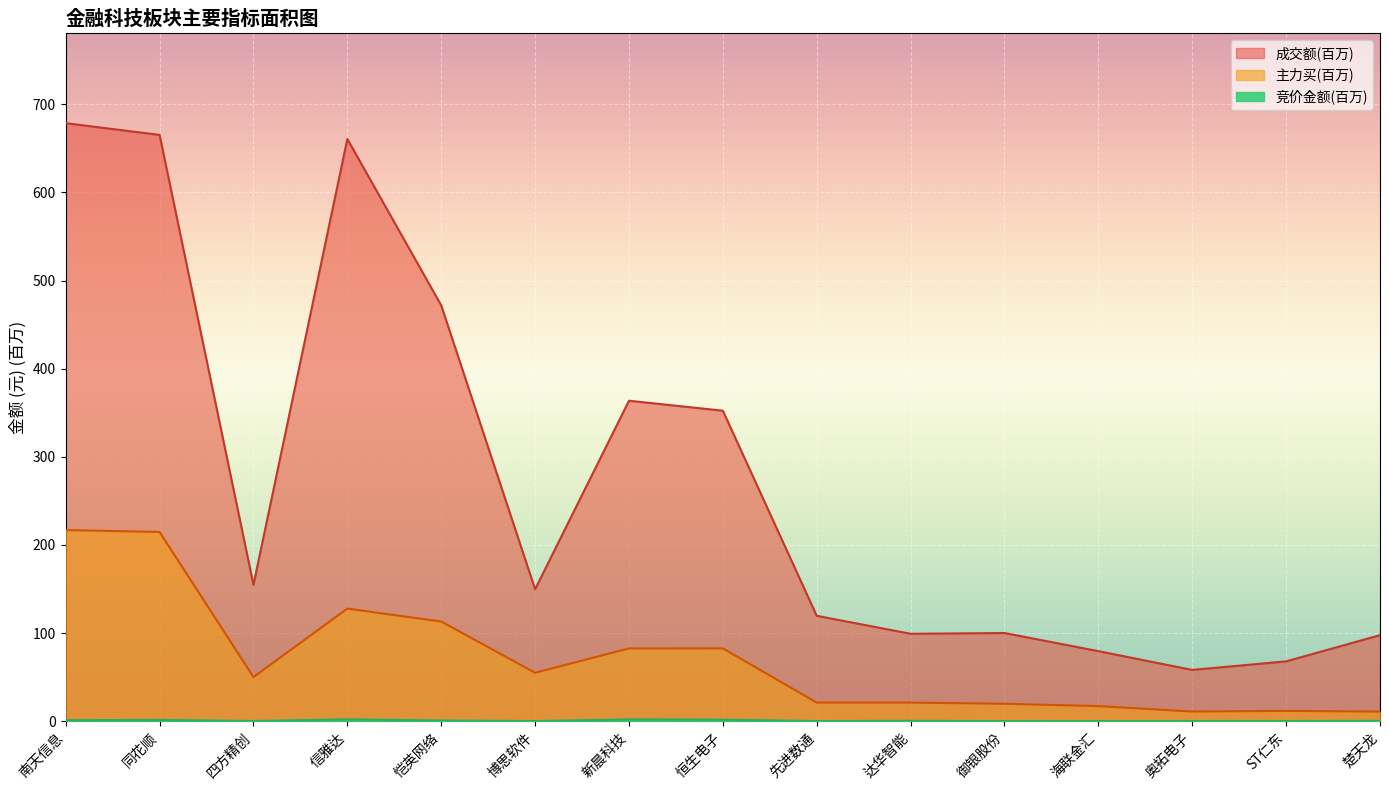

What position from the left is 奥拓电子?

13